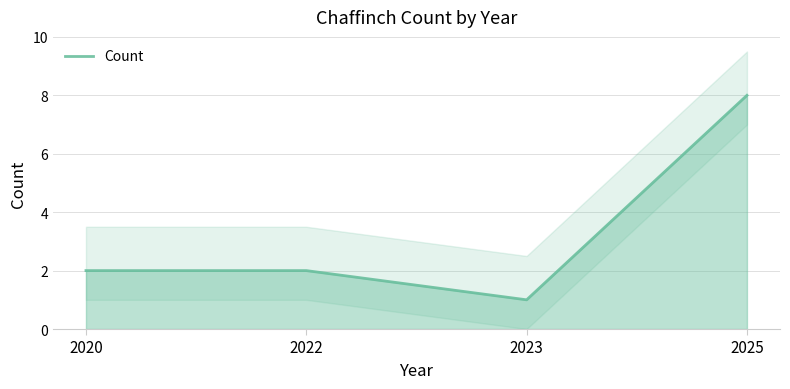

The chart shows a value of 2 at 2020. True or false?

True